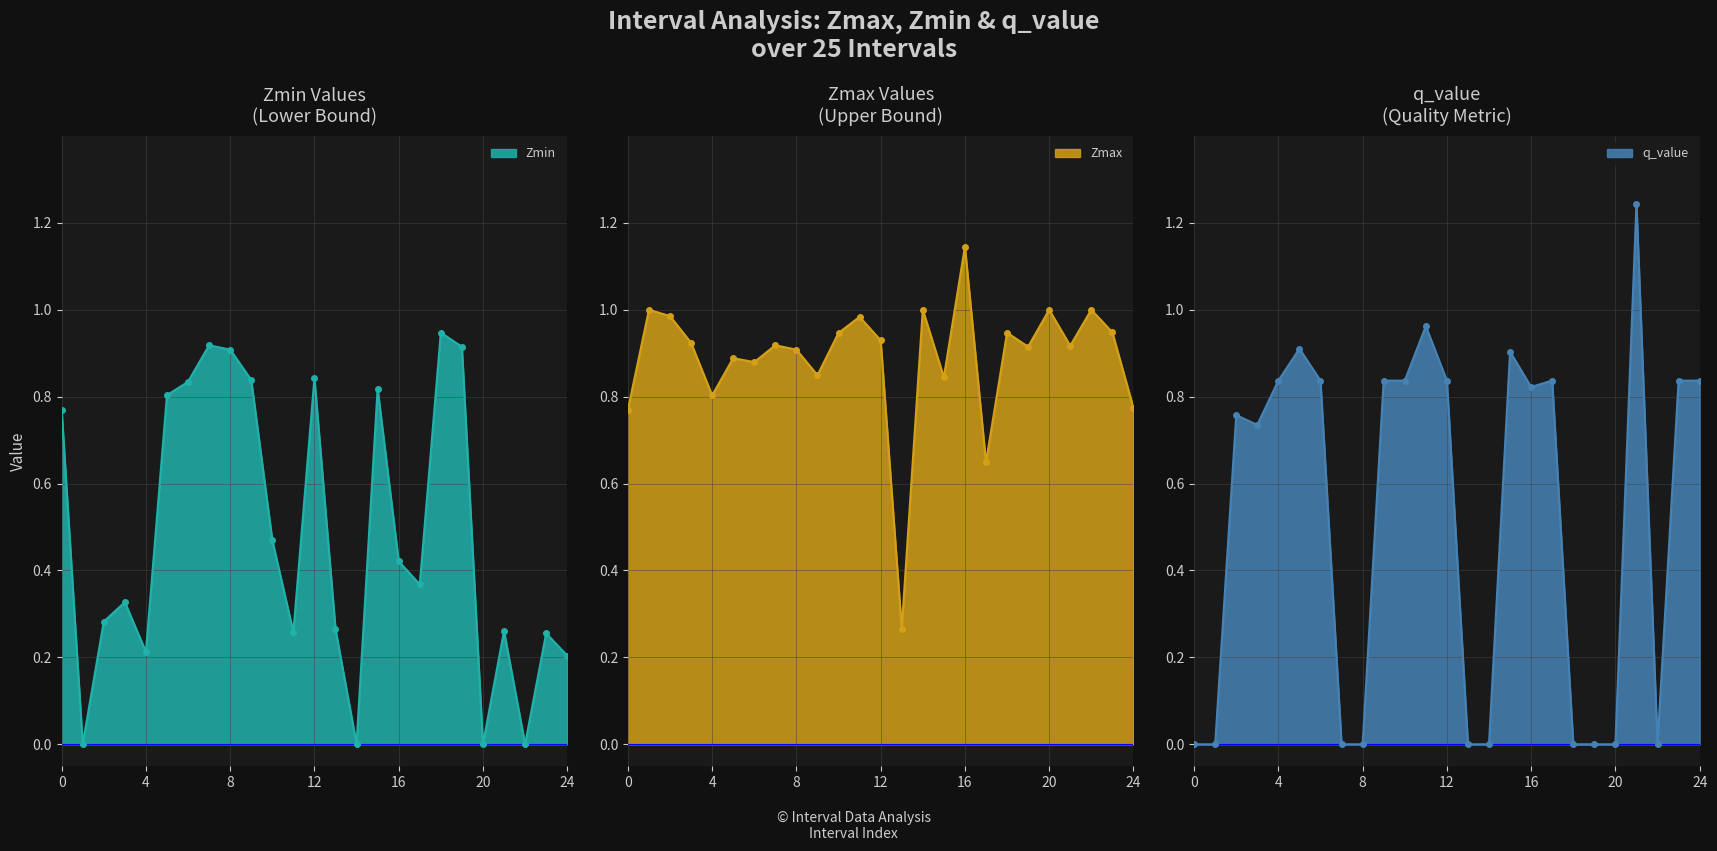

Count the number of categories in the chart.

25